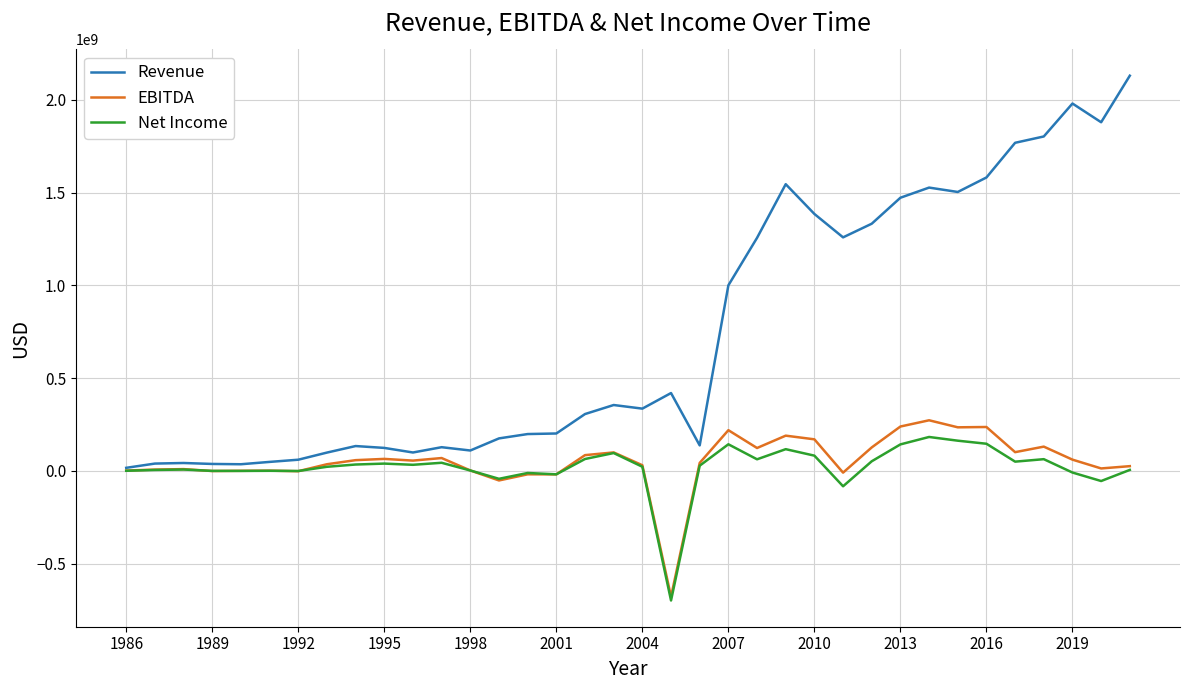

What is the smallest value displayed?

-697558000